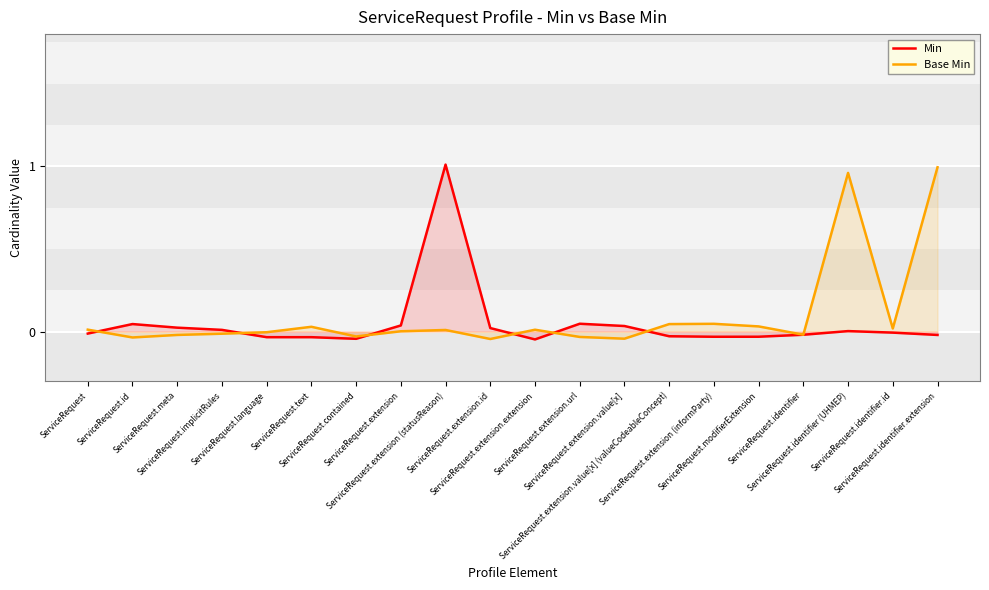

Which series has the largest total across all categories?

Base Min